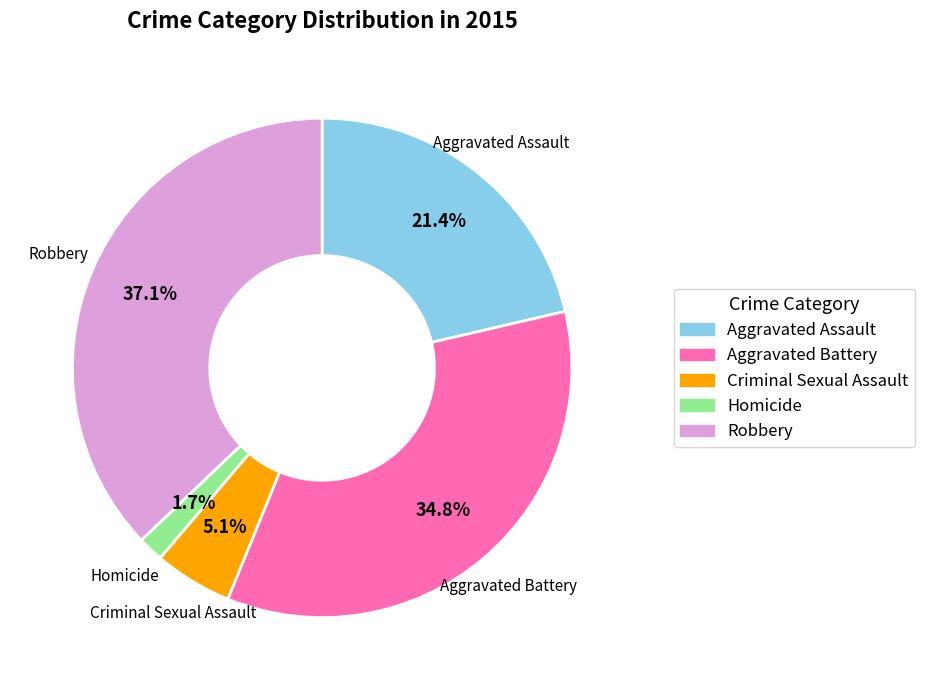

True or false: Homicide accounts for 2% of the total.

True